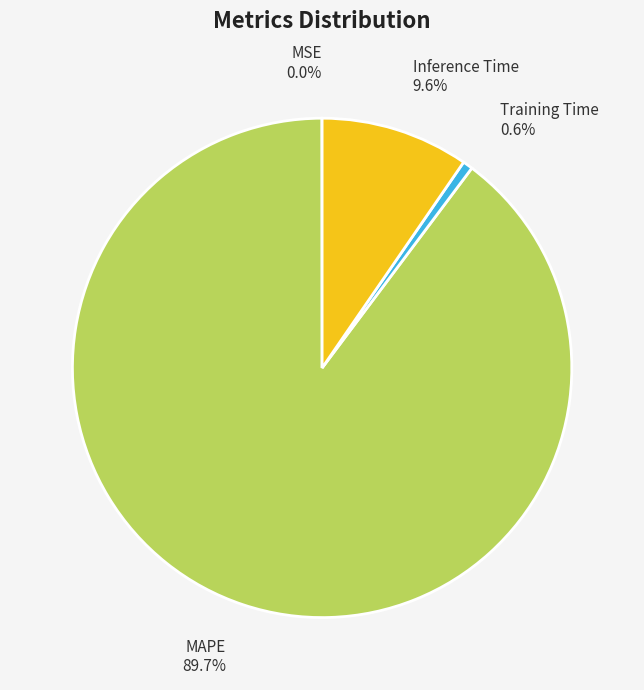

True or false: Inference Time accounts for 10% of the total.

True